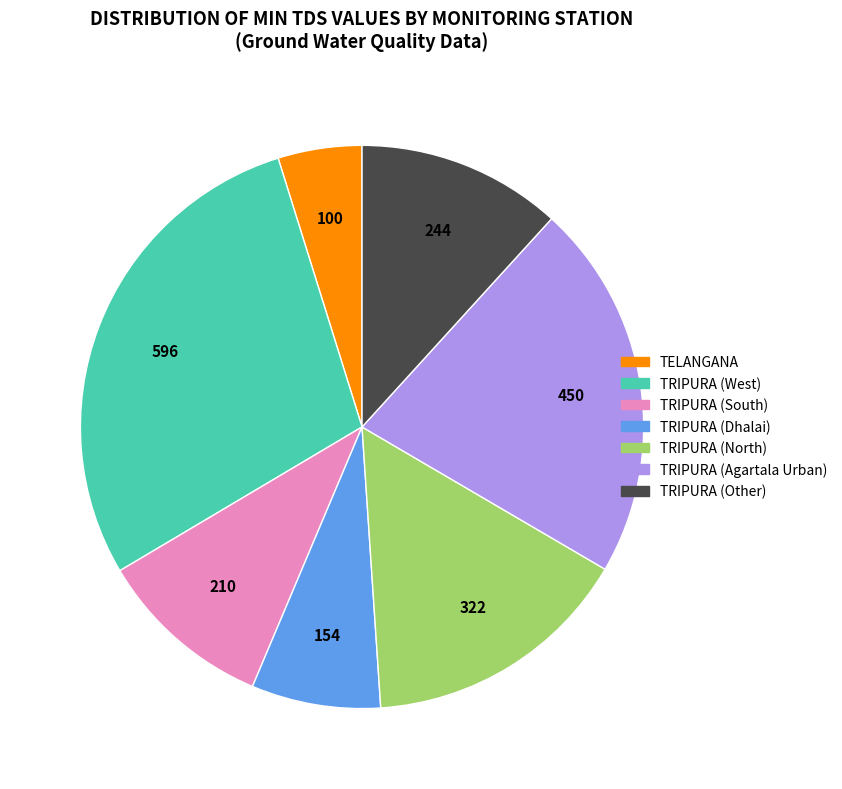

Is there a majority slice in this chart?

No